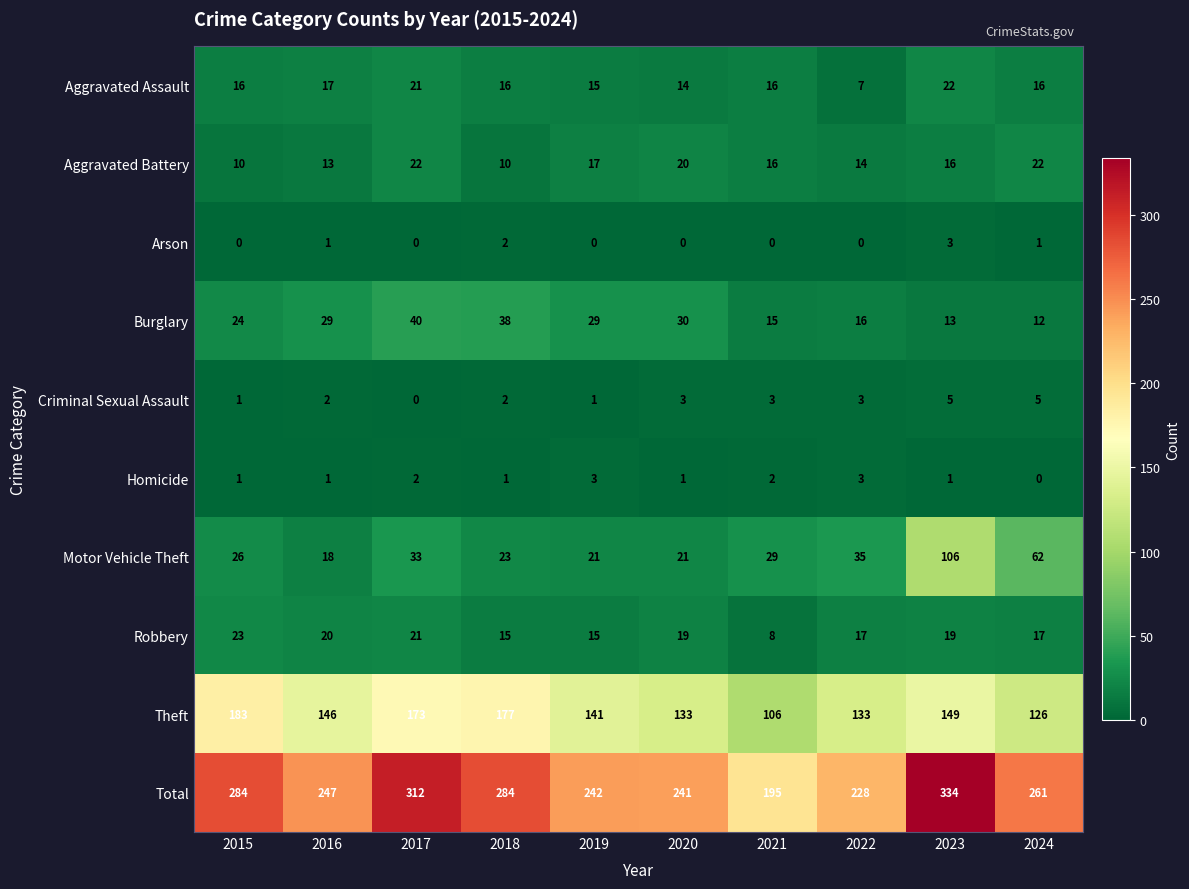

Which series has the widest spread of values?

Total